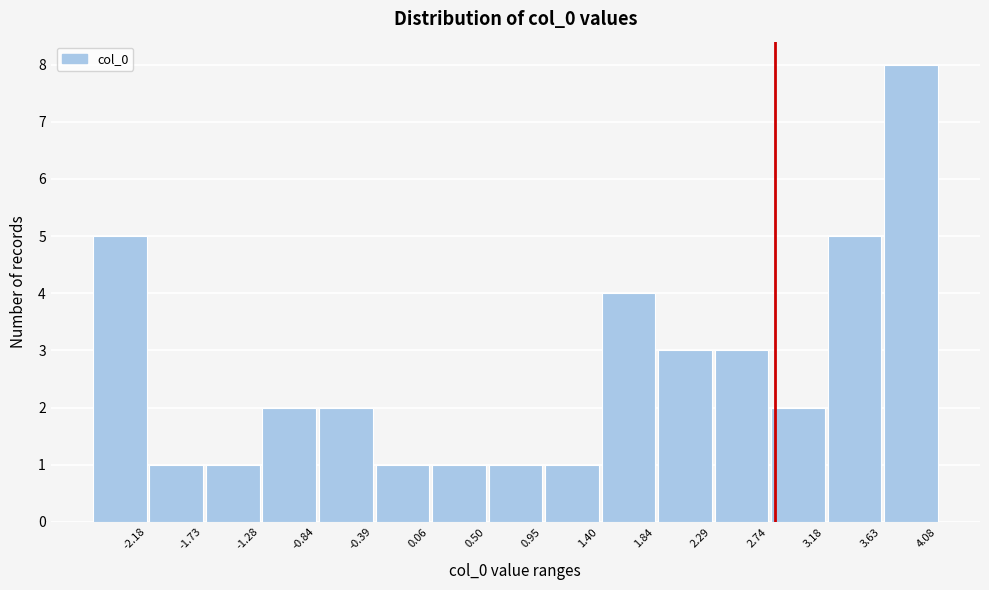

Reading left to right, list all the values displayed in this chart.

5	1	1	2	2	1	1	1	1	4	3	3	2	5	8